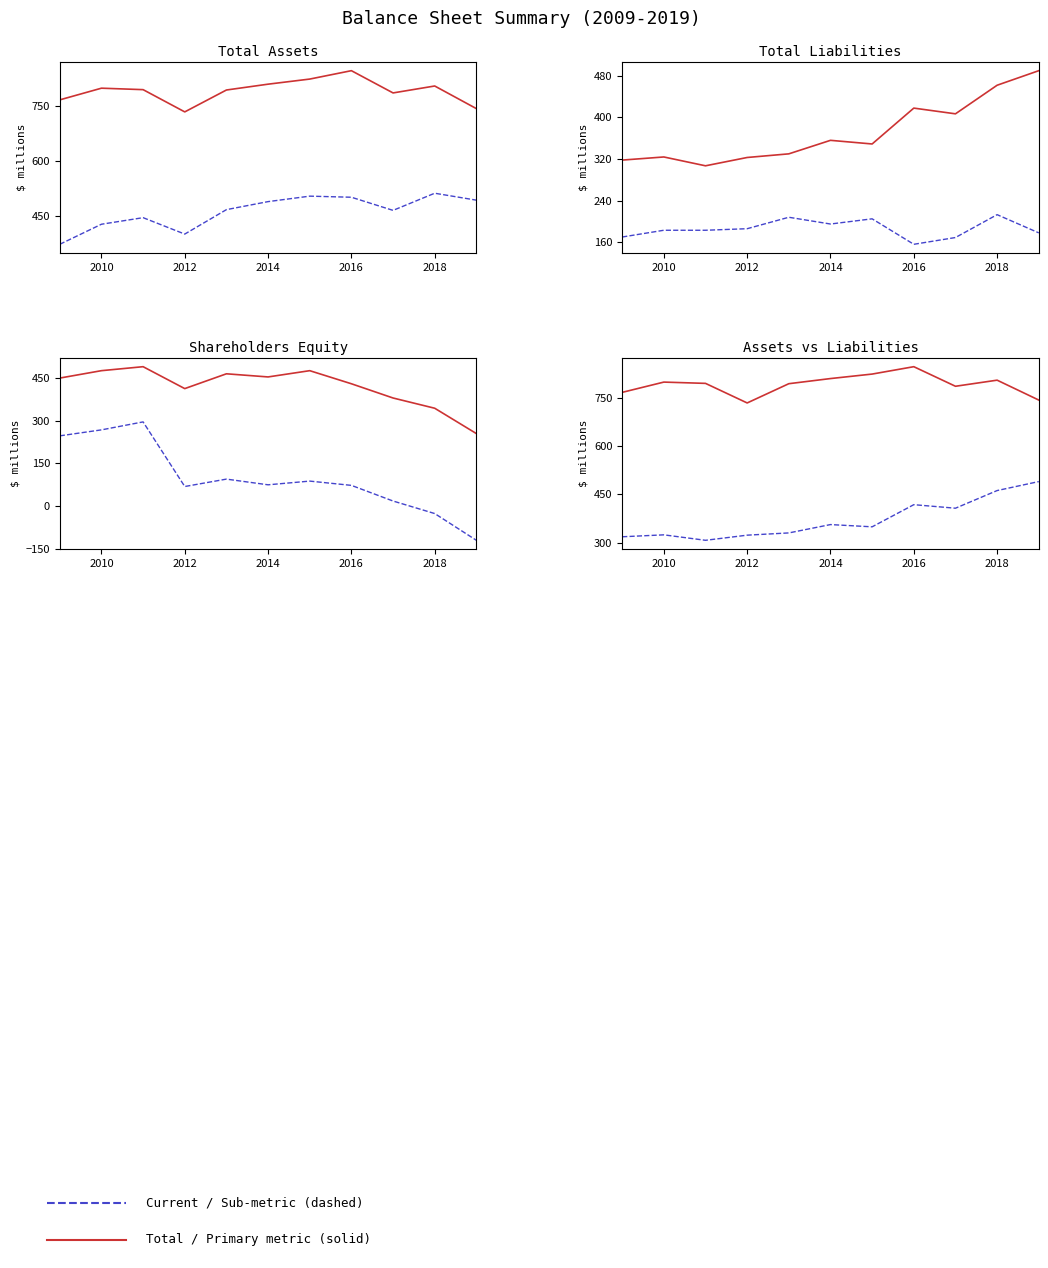

How many lines are shown in the chart?

6